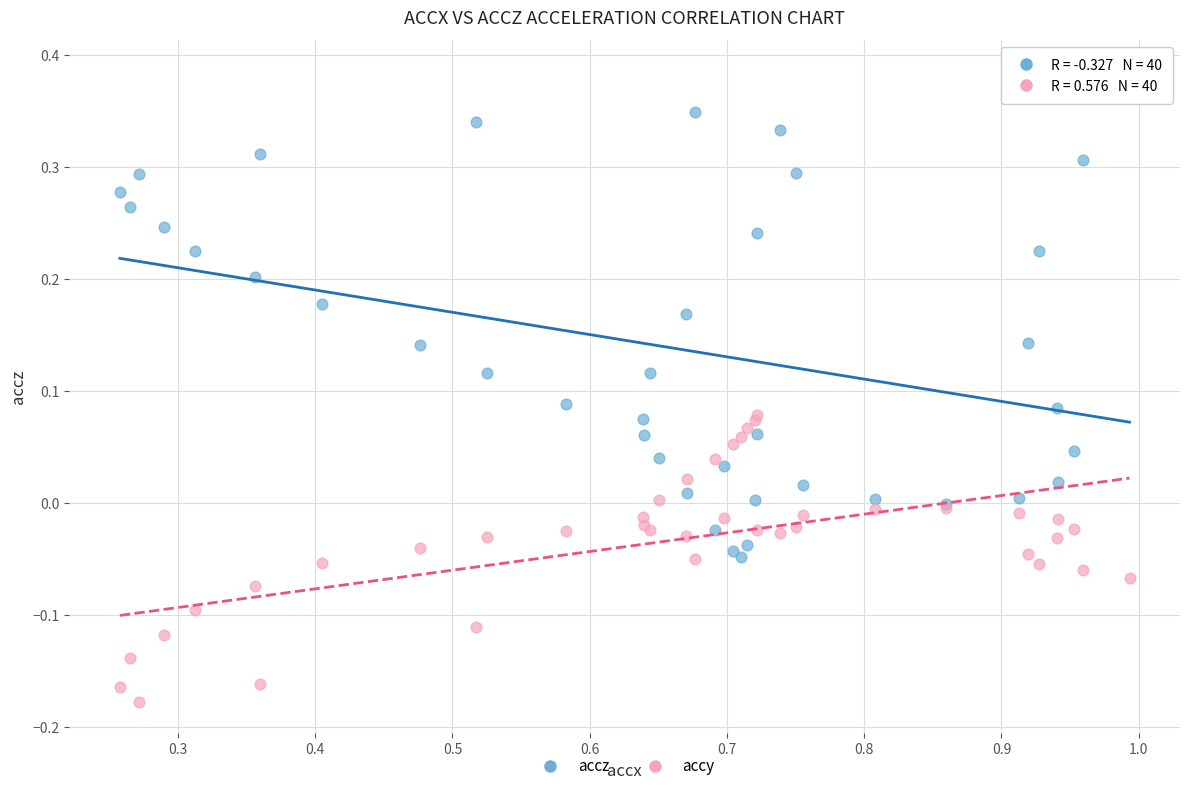

Which series contains the lowest Y value?

accy